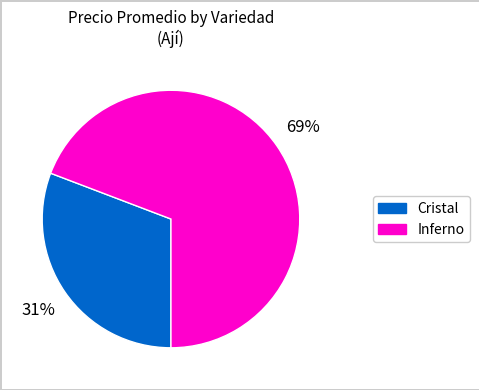

Is there a majority slice in this chart?

Yes